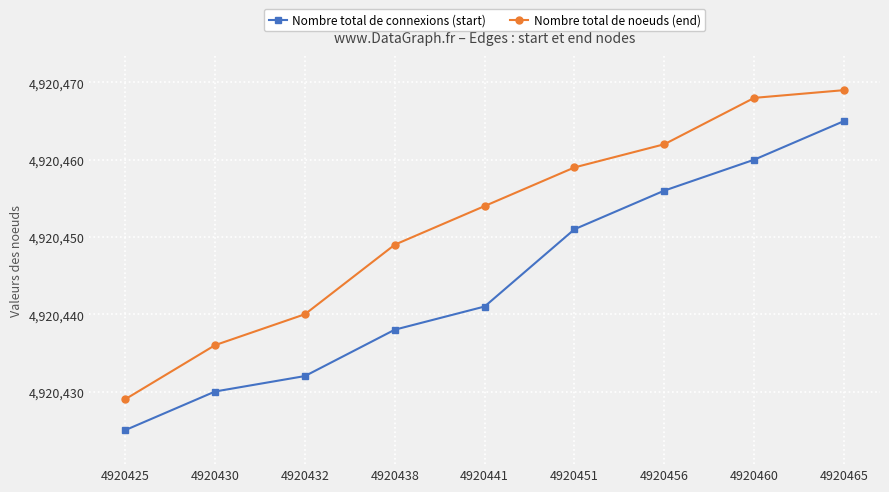

What is the average value of the Nombre total de noeuds (end) series?

4920452